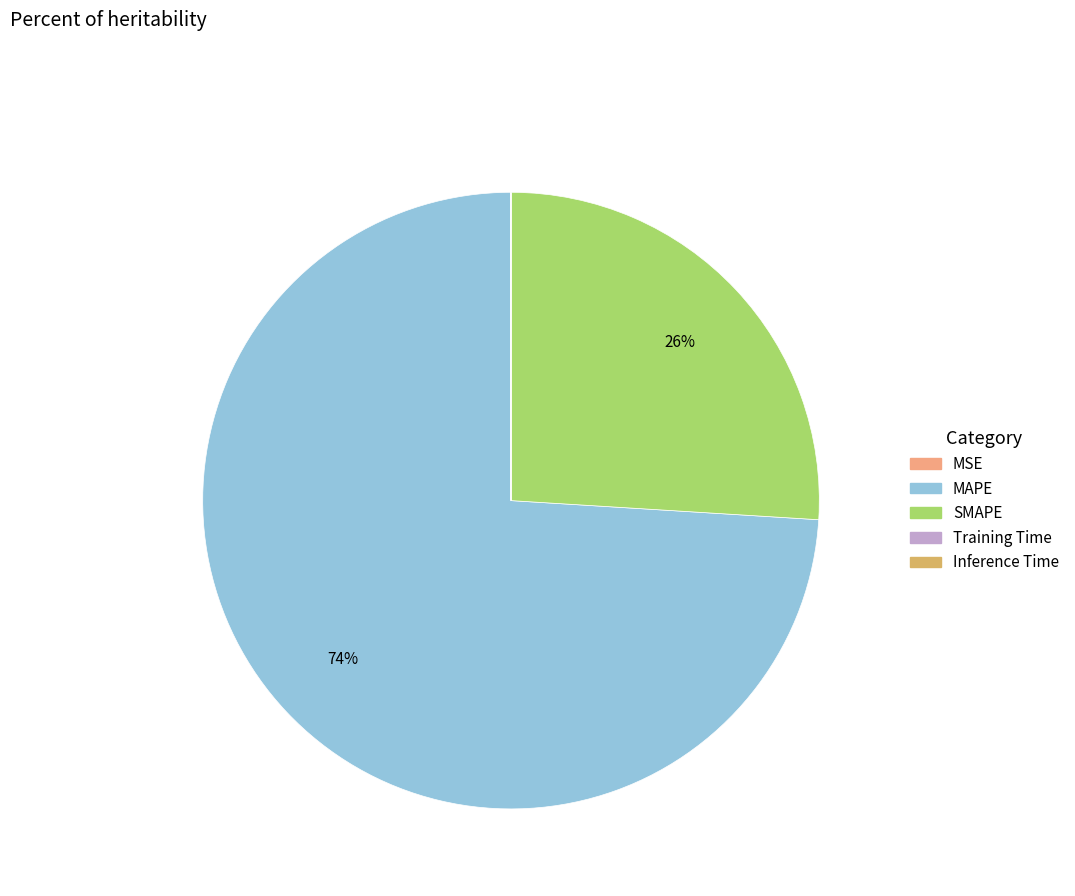

To the nearest percent, what percentage of the pie is SMAPE?

26%